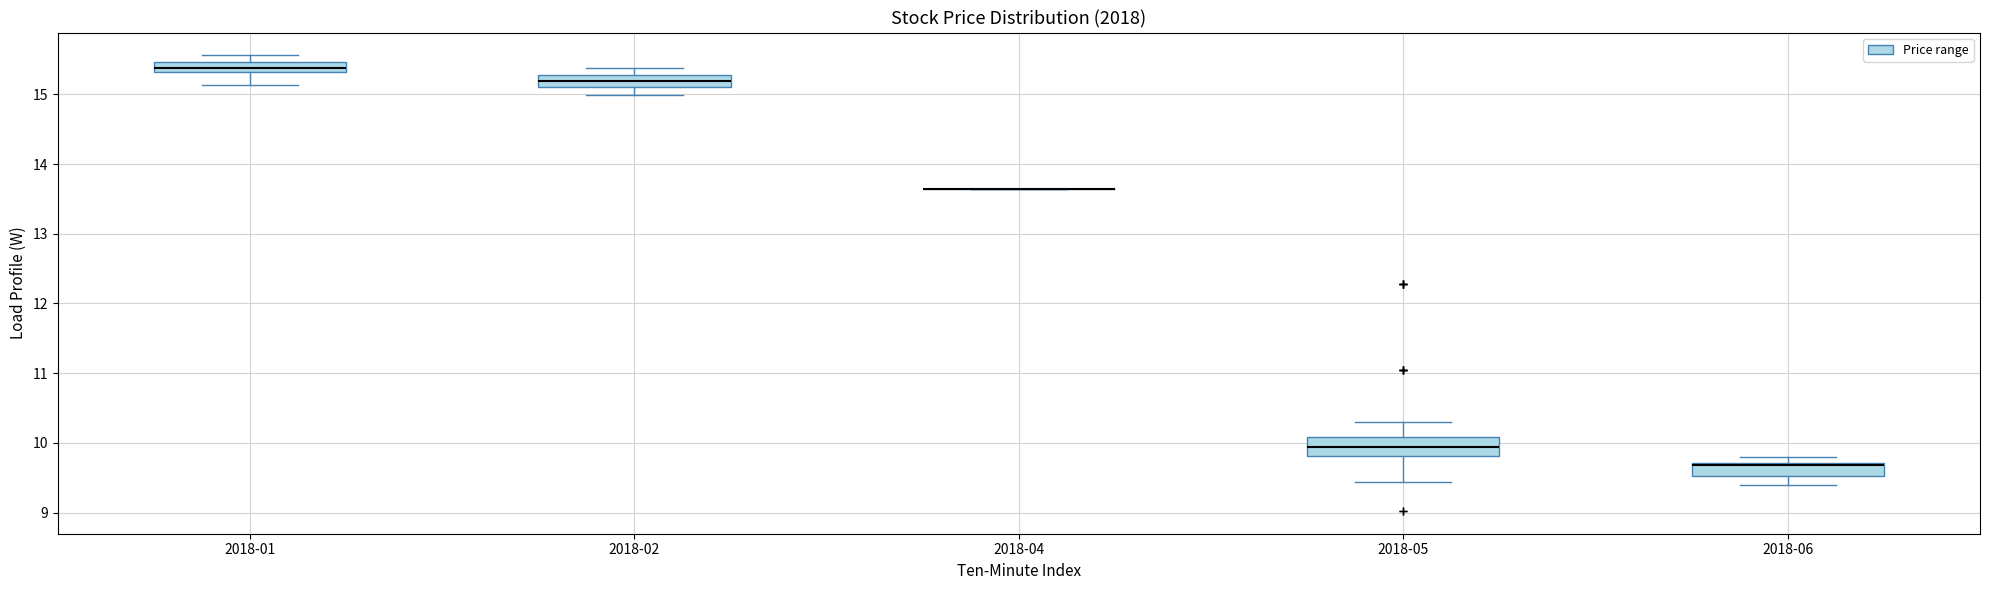

Reading left to right, read every box against the y-axis: the position of its median line, the range the box covers, and the ends of its whiskers. The values are not printed on the chart, so give them approximately, as read against the axis.

2018-01: median 15.4, box 15.3 to 15.5, whiskers 15.1 to 15.6
2018-02: median 15.2, box 15.1 to 15.3, whiskers 15.0 to 15.4
2018-04: box collapsed to a line at 13.6, whiskers 13.6 to 13.6
2018-05: median 9.9, box 9.8 to 10.1, whiskers 9.4 to 10.3
2018-06: median 9.7, box 9.5 to 9.7, whiskers 9.4 to 9.8